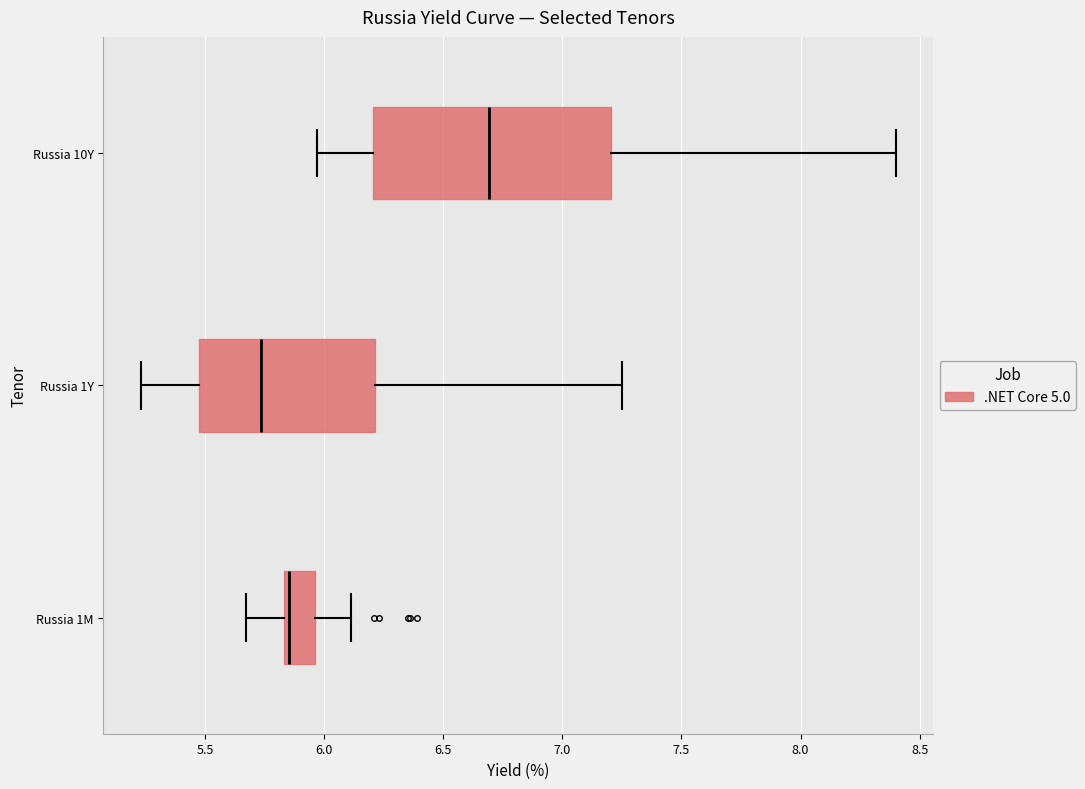

Which box's median line is the furthest to the right?

Russia 10Y